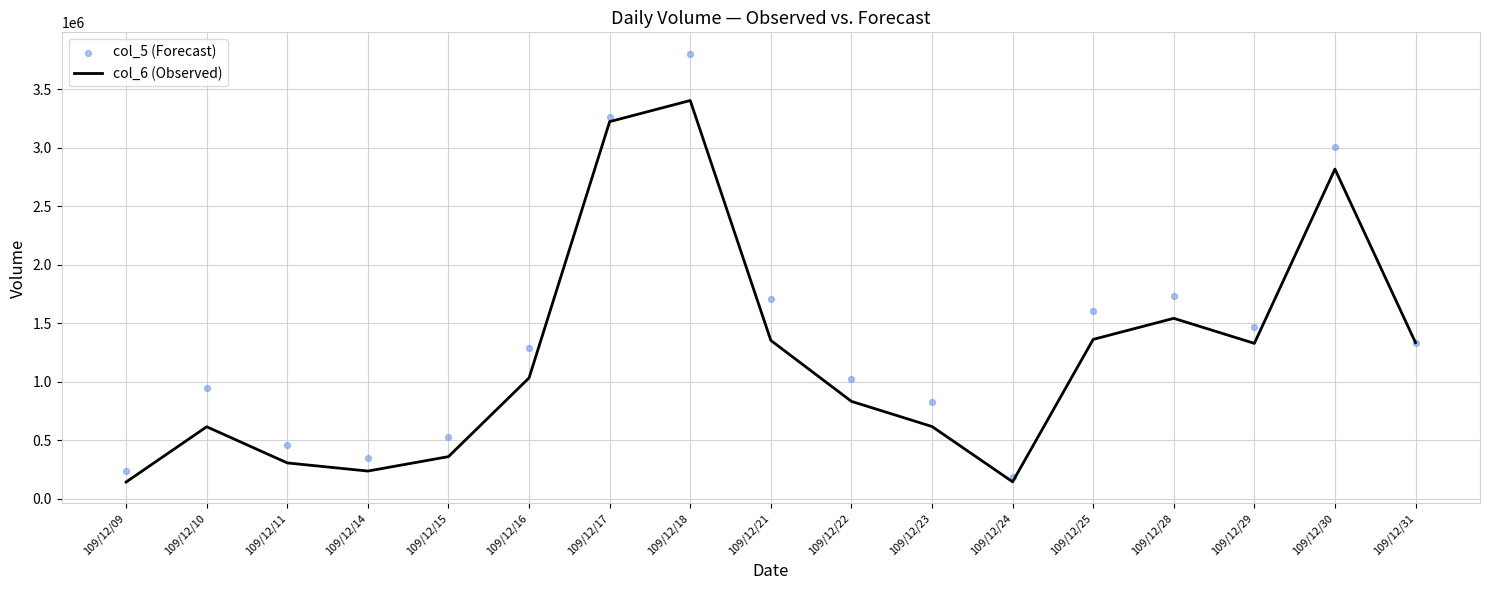

At which category is the sum across all series the highest?

109/12/18